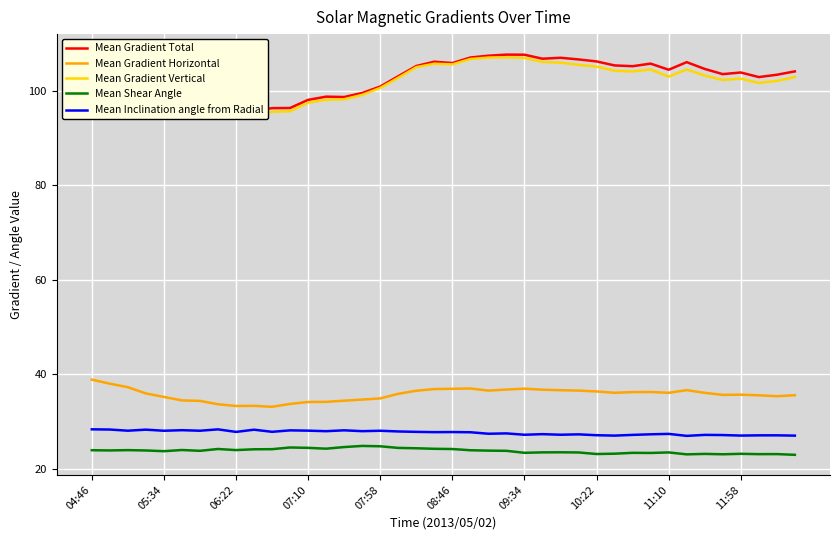

What is the sum of all Mean Shear Angle values?

951.5